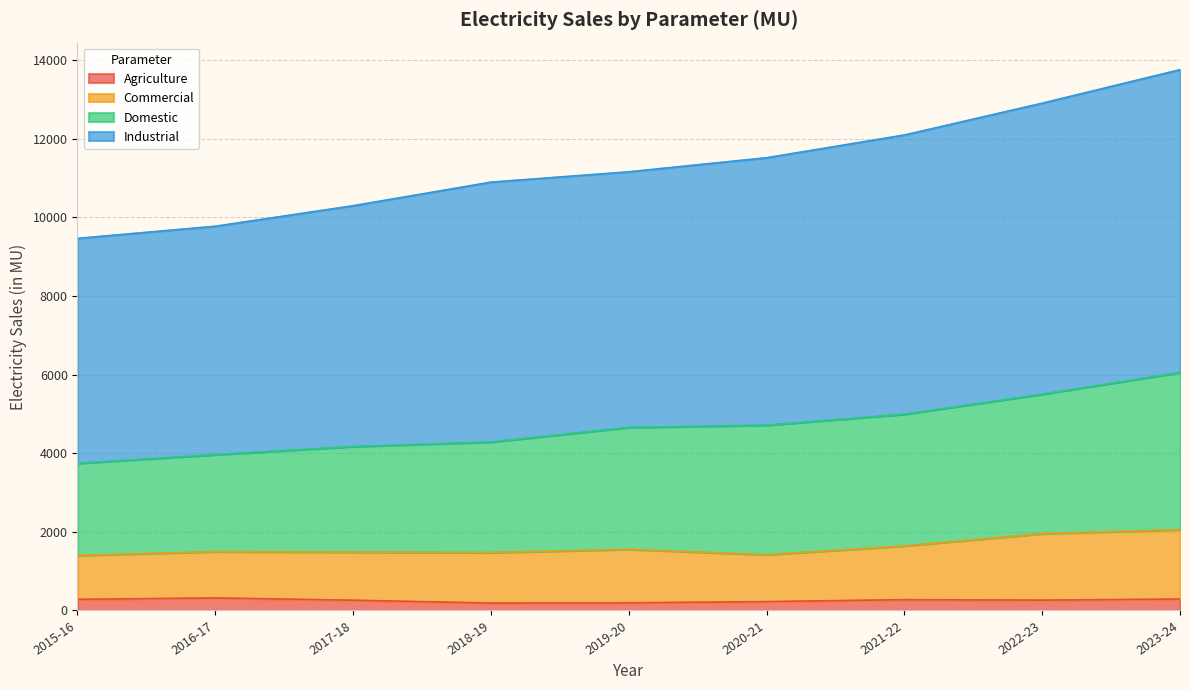

What position from the left is 2015-16?

1